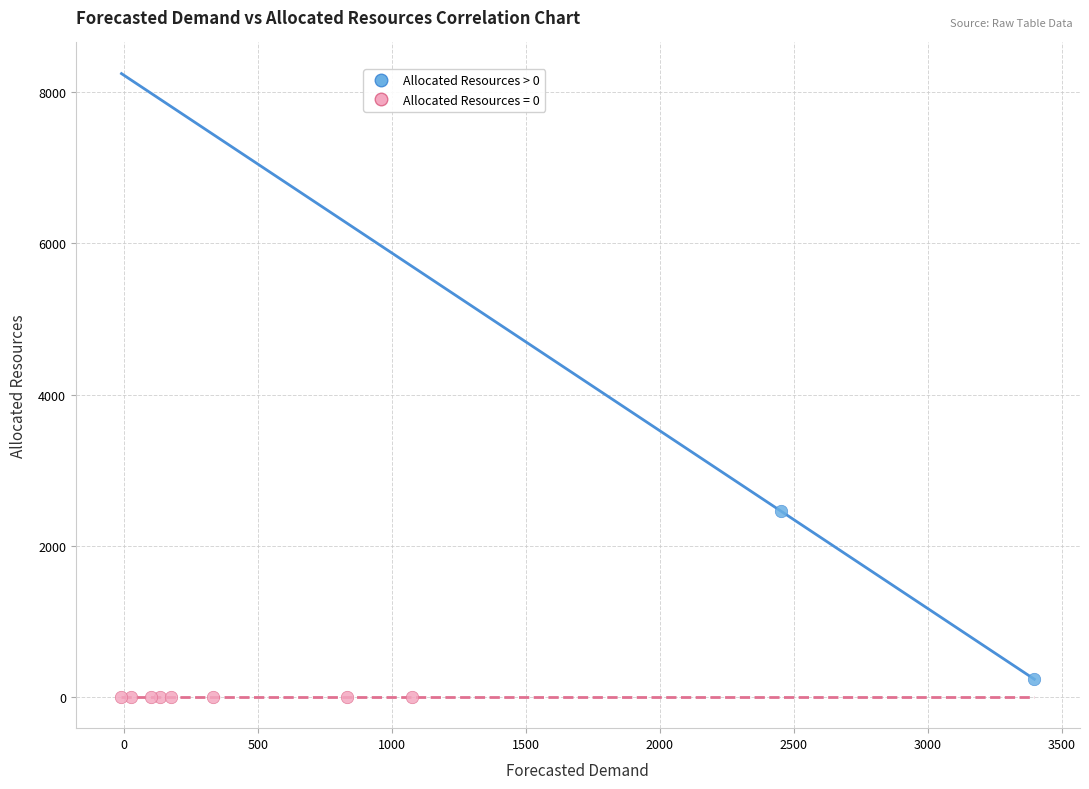

What are all the series names shown in the legend?

Allocated Resources > 0, Allocated Resources = 0